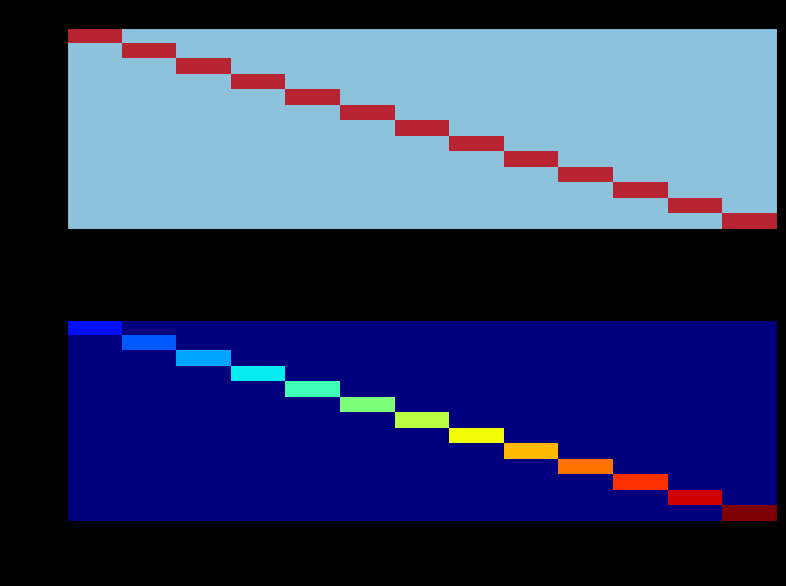

What is the difference between the maximum and minimum values in the green series?

12